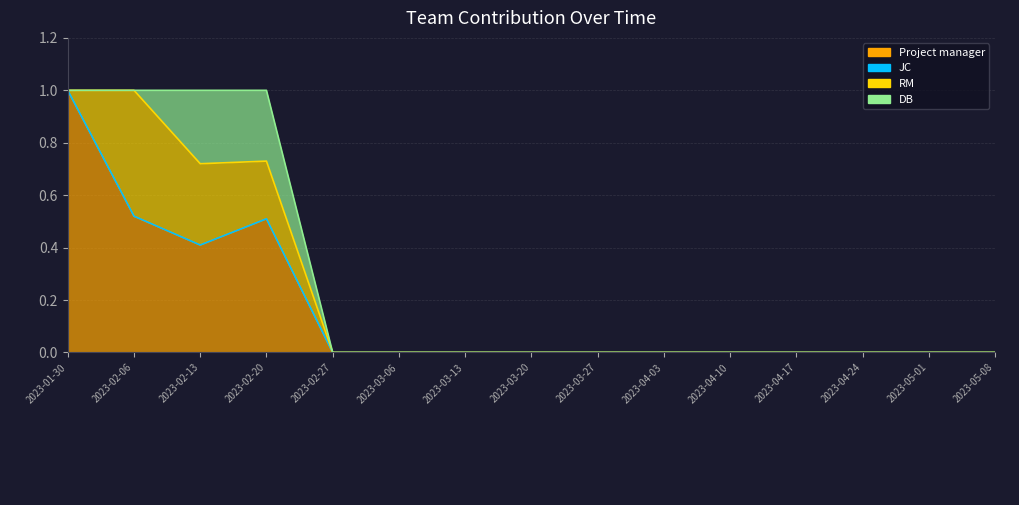

True or false: DB and RM cross at least once.

True